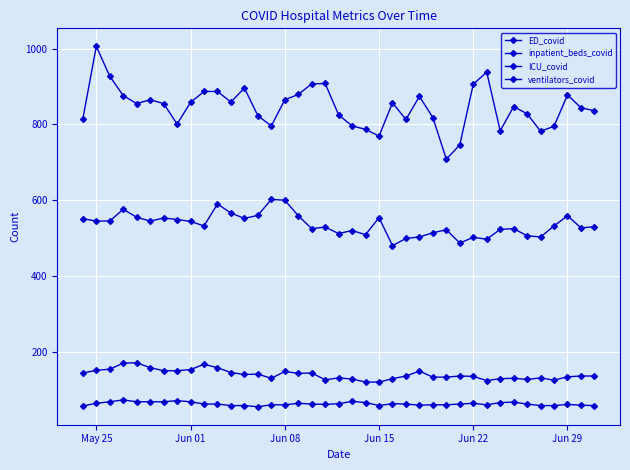

How many series are shown in this chart?

4